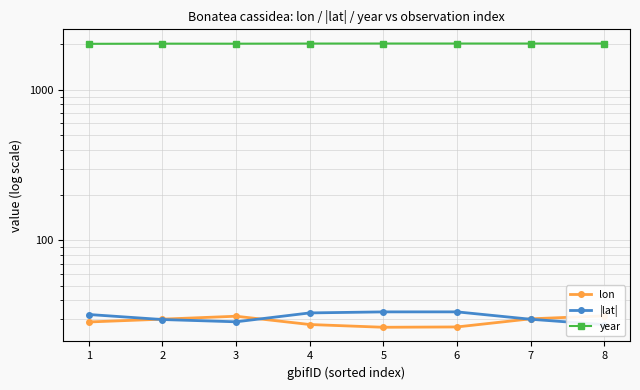

Is the value of |lat| at 6 greater than the value of lon at 3?

Yes